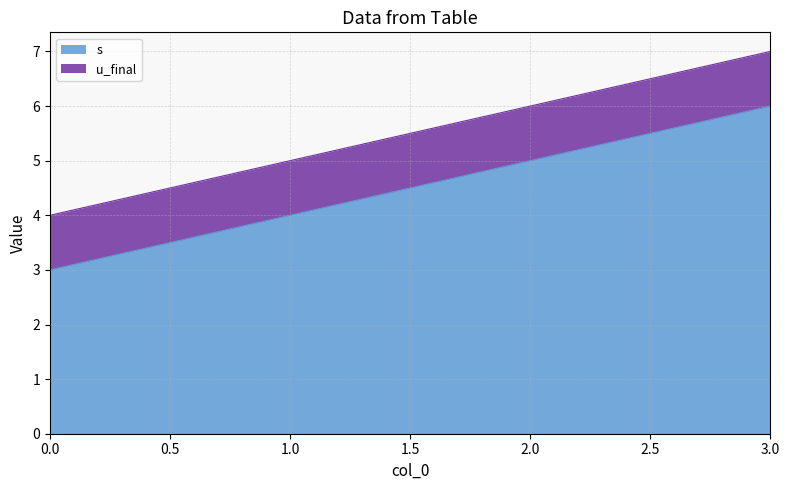

True or false: there are more than 0 points higher than both neighbors.

False